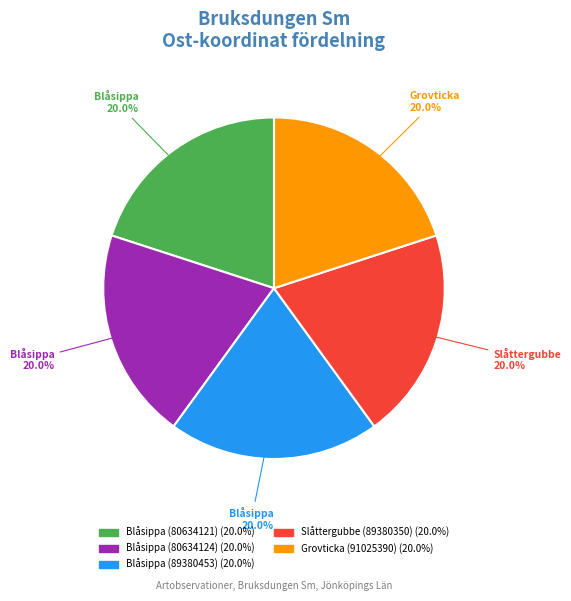

What is the ratio of the value at Blåsippa (80634124) to the value at Blåsippa (80634121)?

1.0